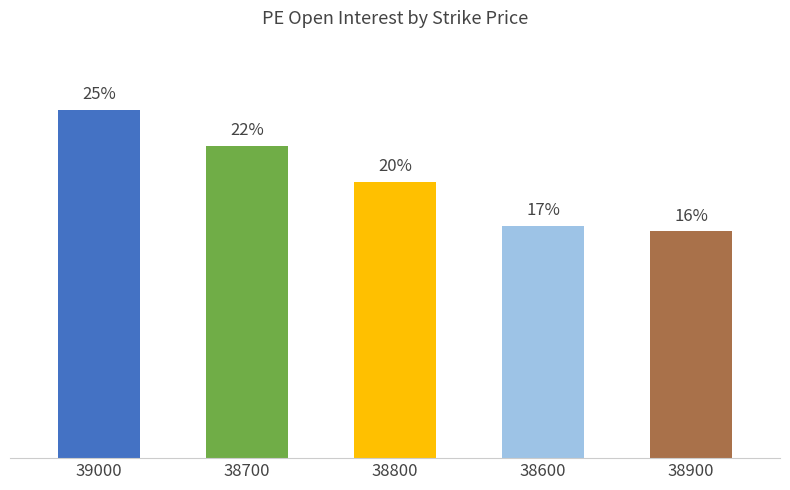

Are the bars horizontal?

No